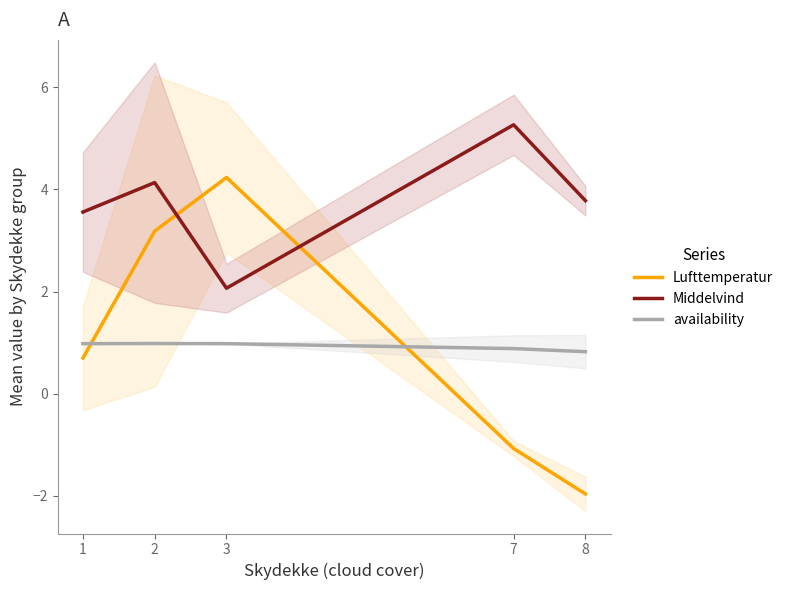

At which label is Middelvind closest to 3?

1